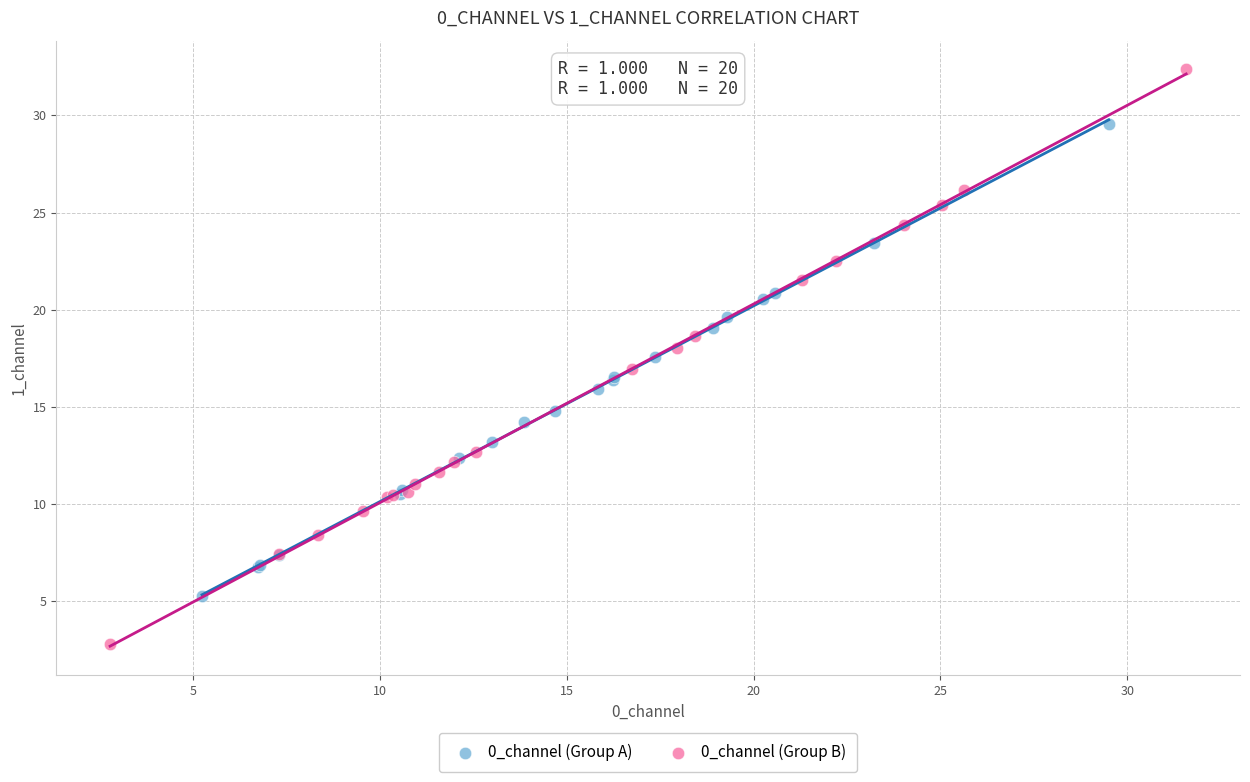

Which series reaches the minimum Y coordinate?

0_channel (Group B)